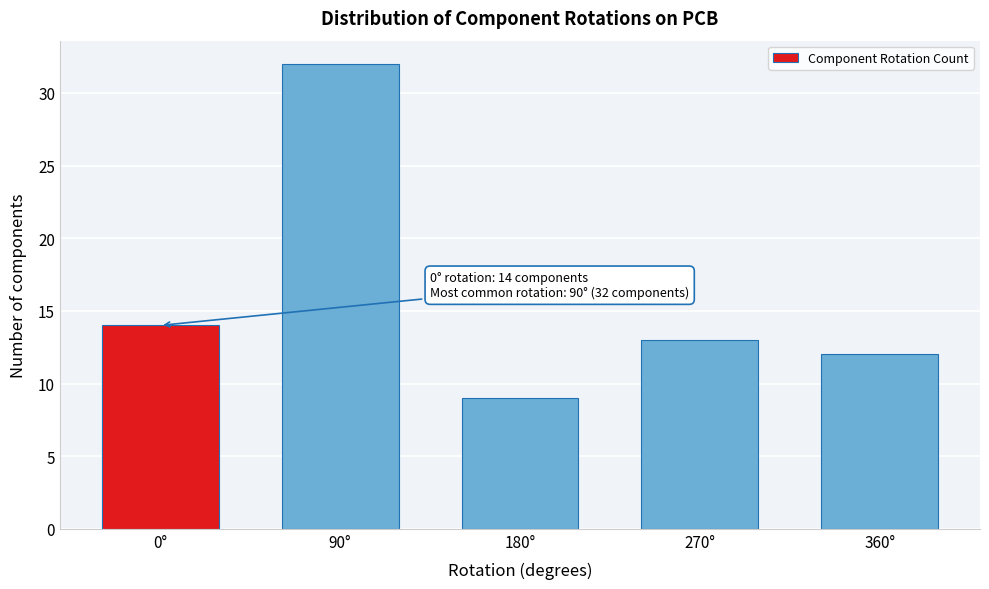

Reading left to right, transcribe all the data shown in this chart.

0°=14	90°=32	180°=9	270°=13	360°=12